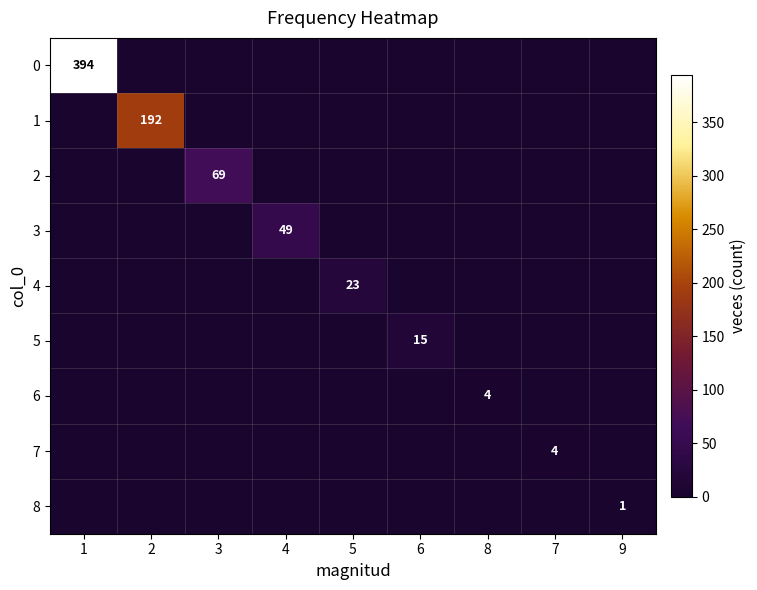

How many series are shown in this chart?

9